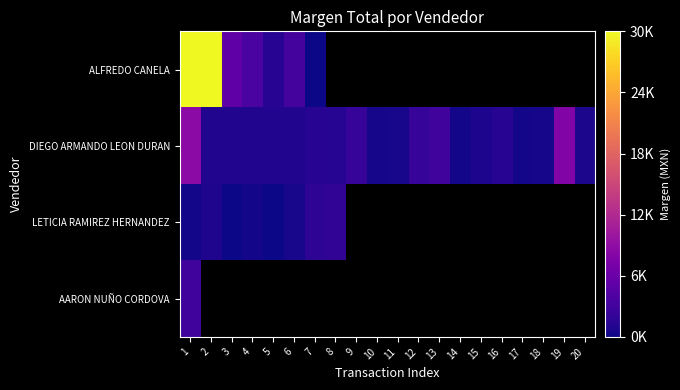

Where does the DIEGO ARMANDO LEON DURAN series first go above 1097?

1